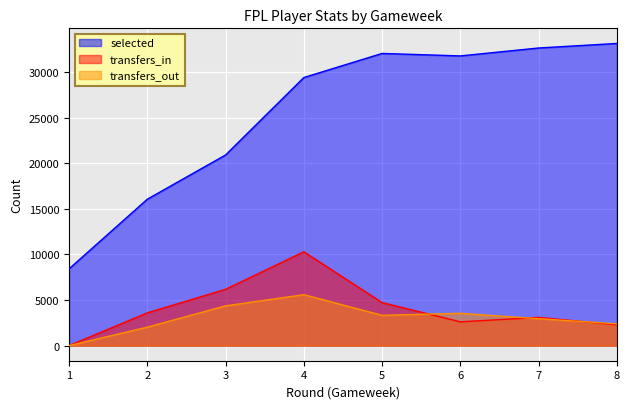

At 4, list the series in order from smallest to largest.

transfers_out, transfers_in, selected